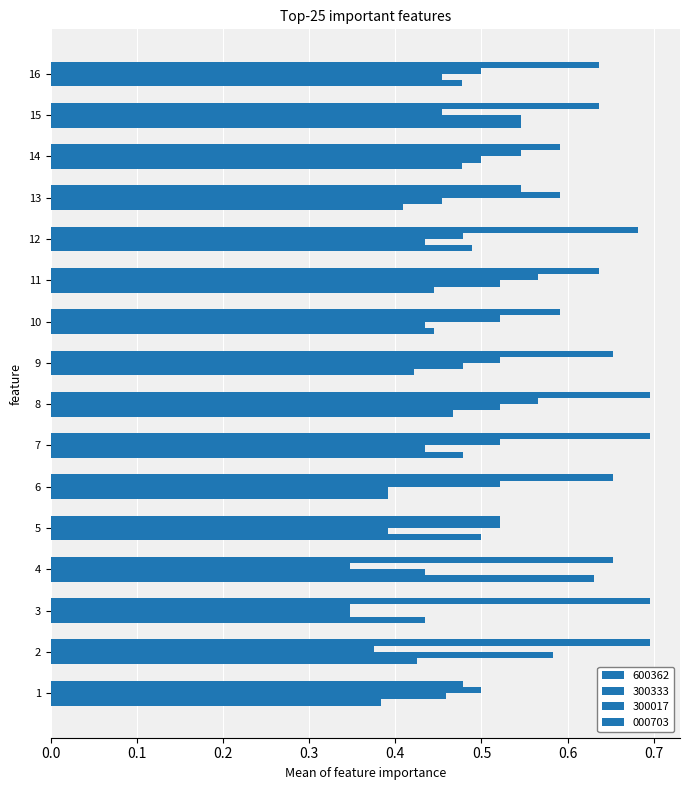

Read the 000703 value at 11.

0.6